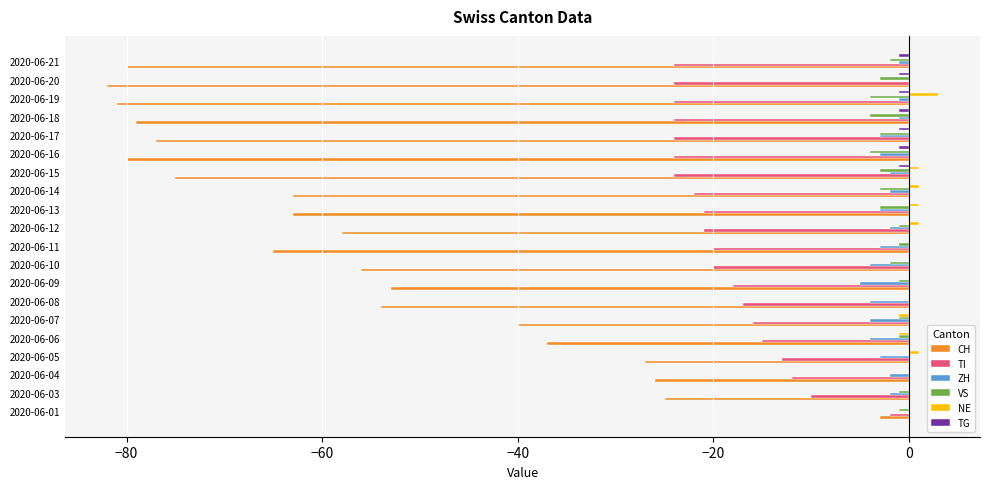

Is the value of CH at 2020-06-06 greater than the value of TI at 2020-06-13?

No